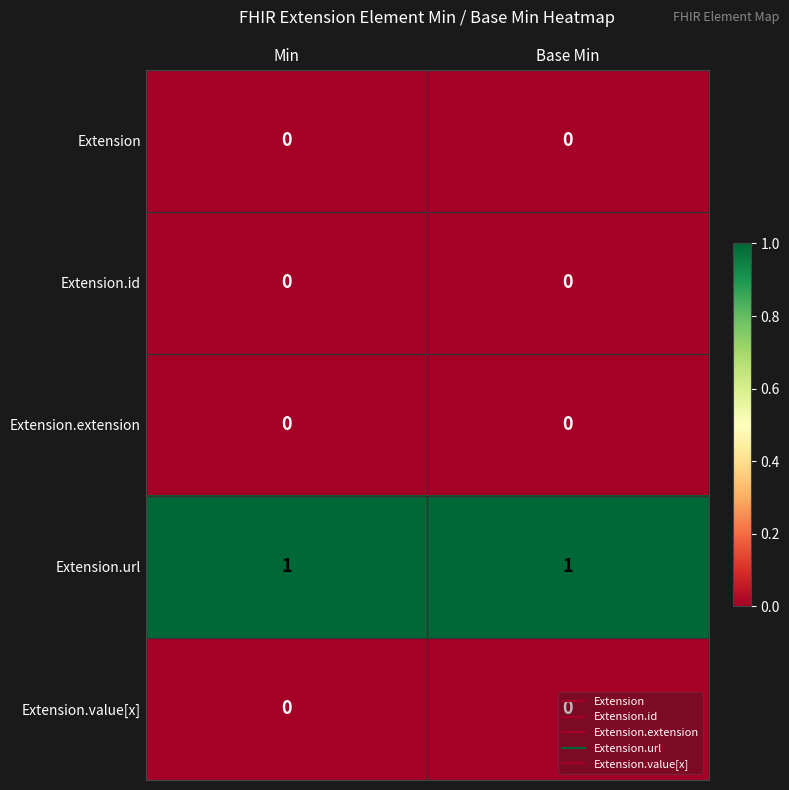

Which series has the largest total across all categories?

Extension.url